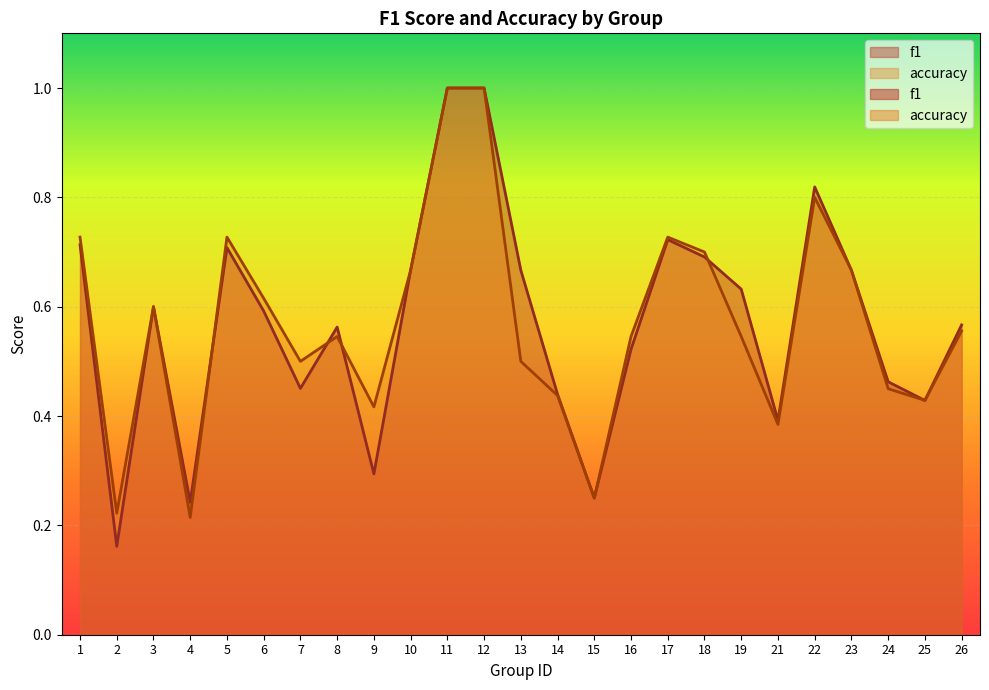

True or false: accuracy has a value of 0.3 at 17.

False